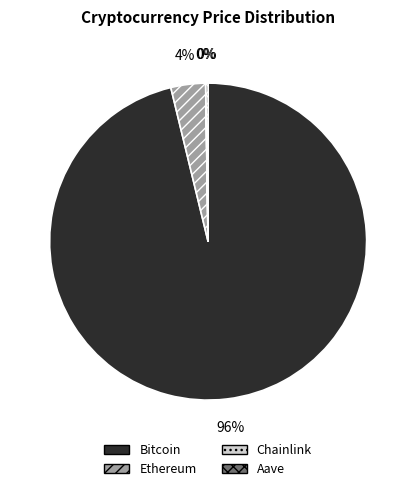

To the nearest percent, what is the difference between the largest and smallest slice percentages?

96%